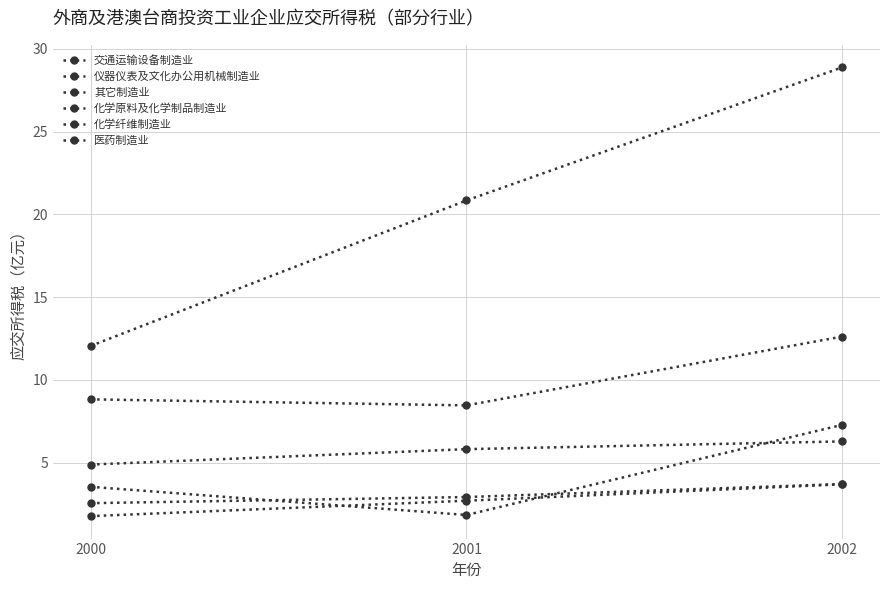

Does the chart display data point markers on the line(s)?

Yes